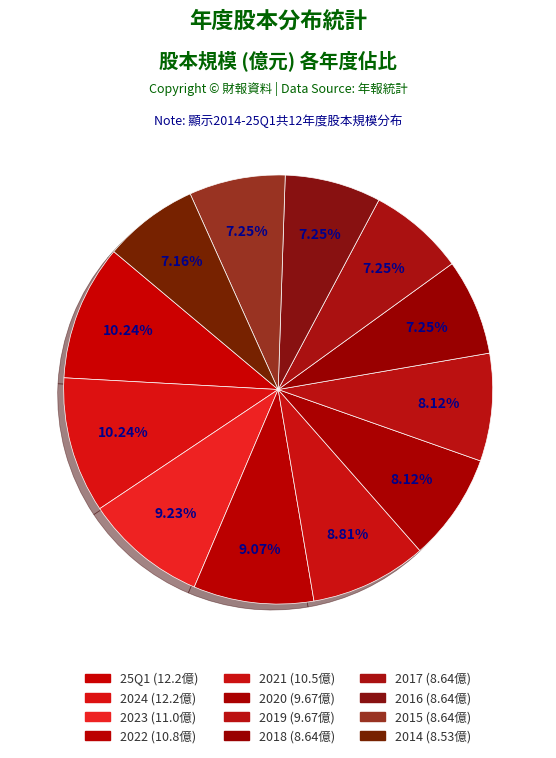

Count the number of slices in the pie.

12